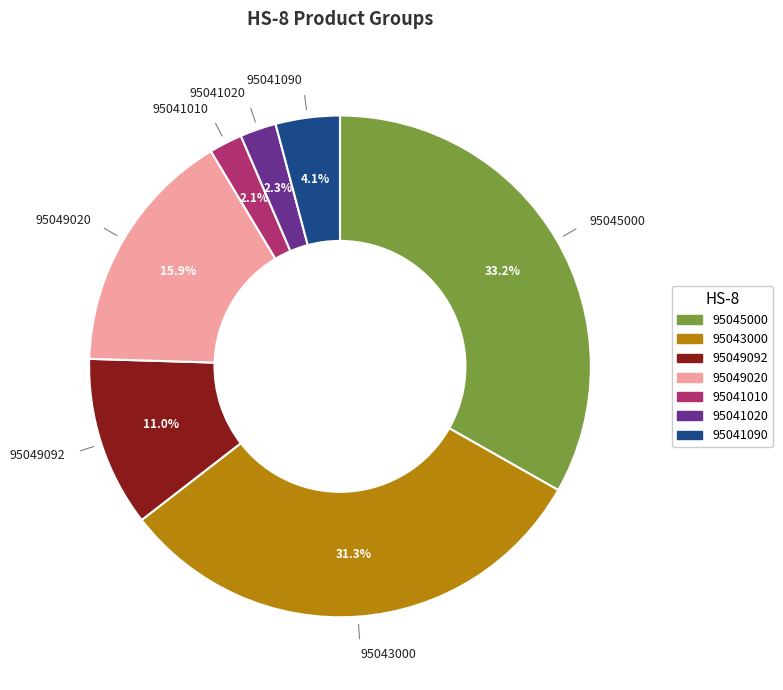

To the nearest percent, what is the difference between the 95041010 and 95045000 slice percentages?

31%